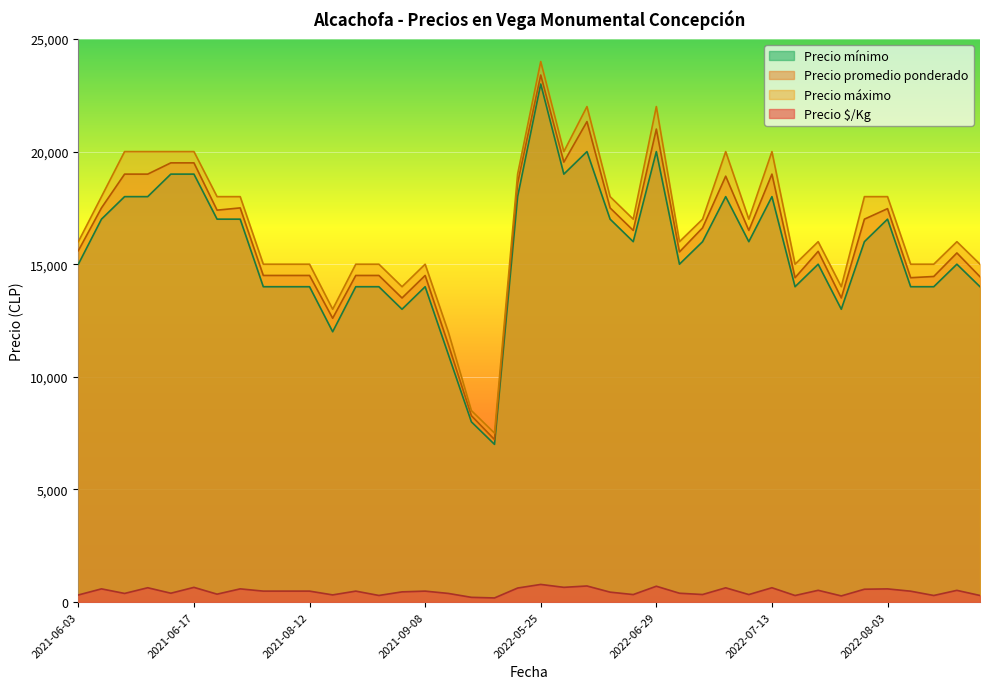

Between 2022-06-10 and 2022-07-27, which is larger?

2022-06-10